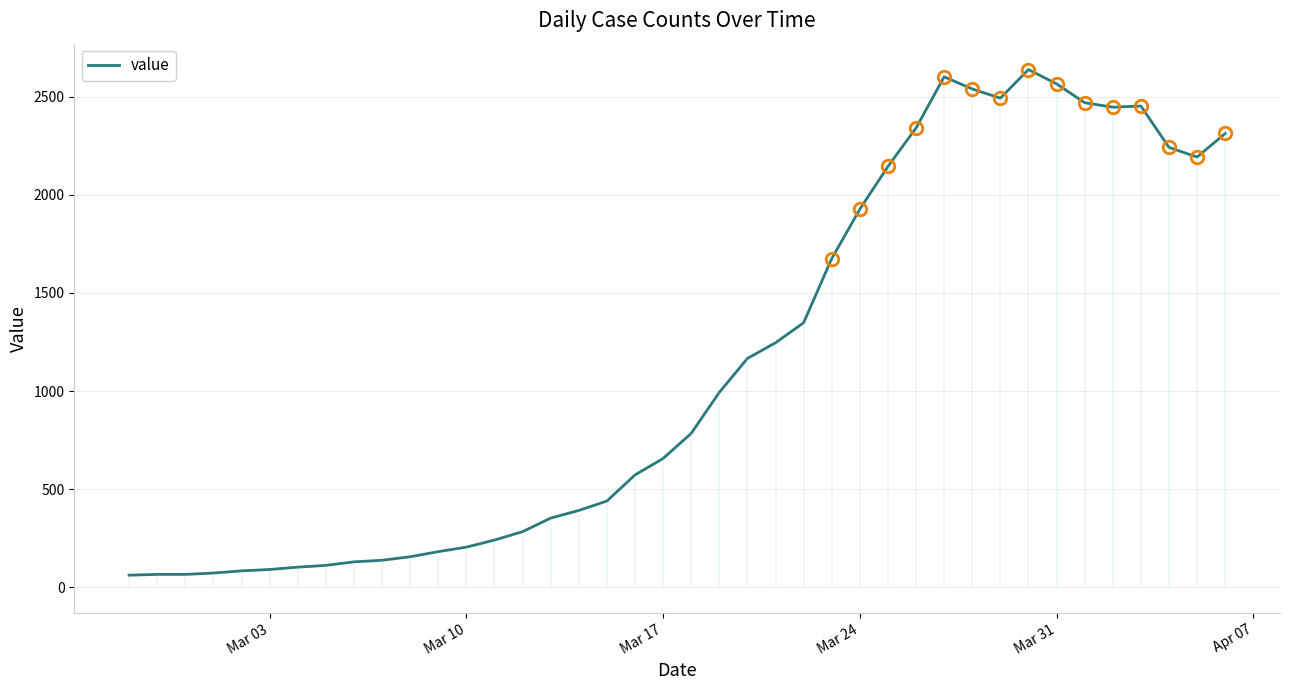

What is the minimum value for value?

61